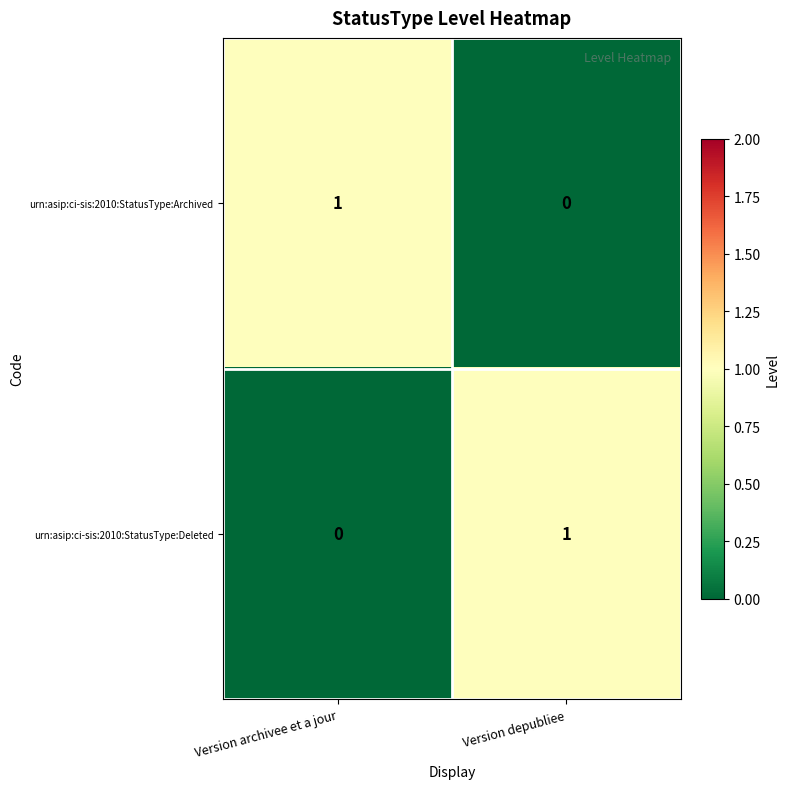

How many series are shown in this chart?

2